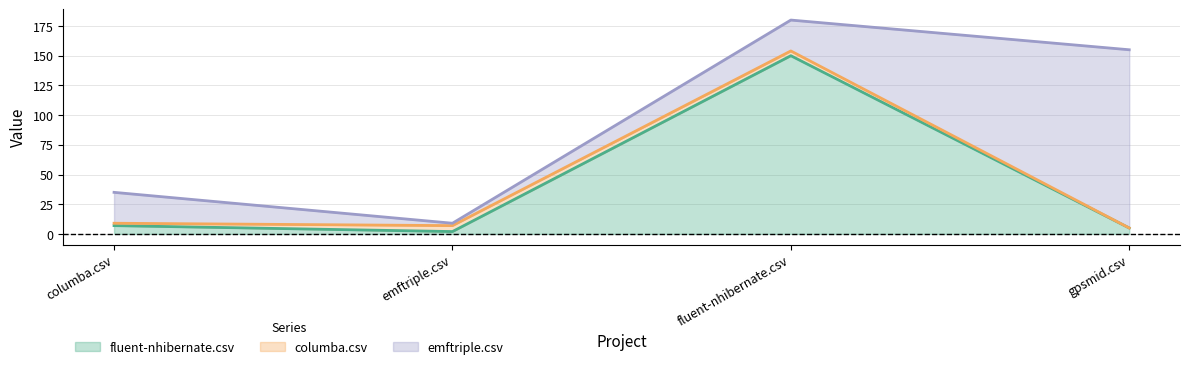

True or false: columba.csv and emftriple.csv cross at least once.

True